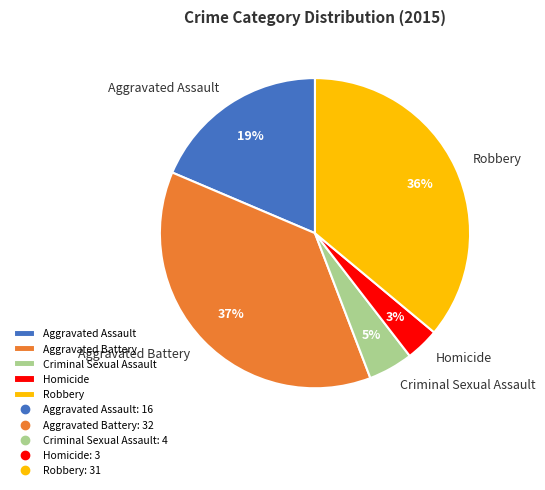

True or false: Robbery accounts for 42% of the total.

False